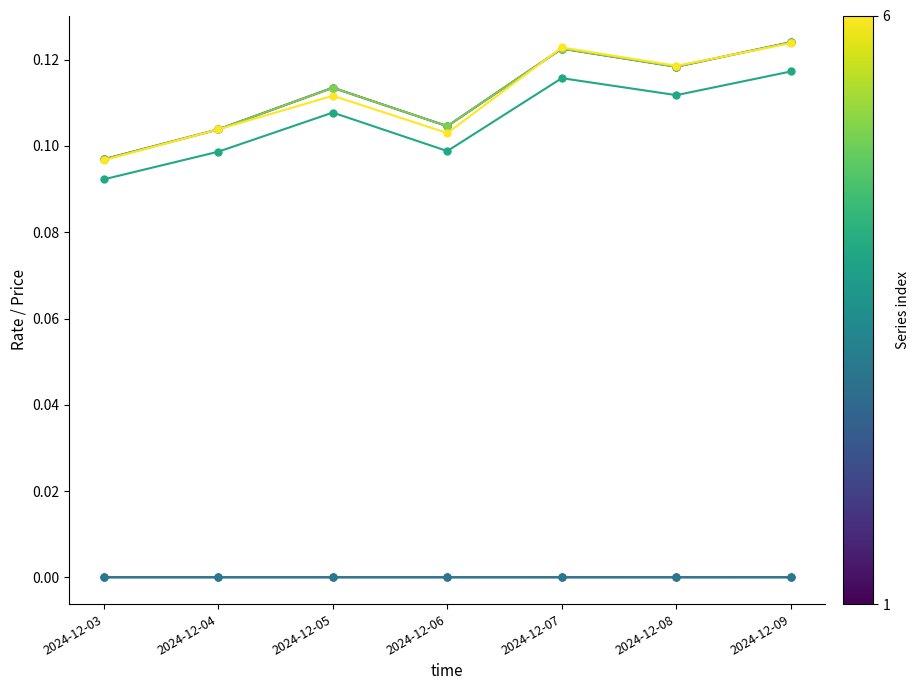

How many lines are shown in the chart?

6